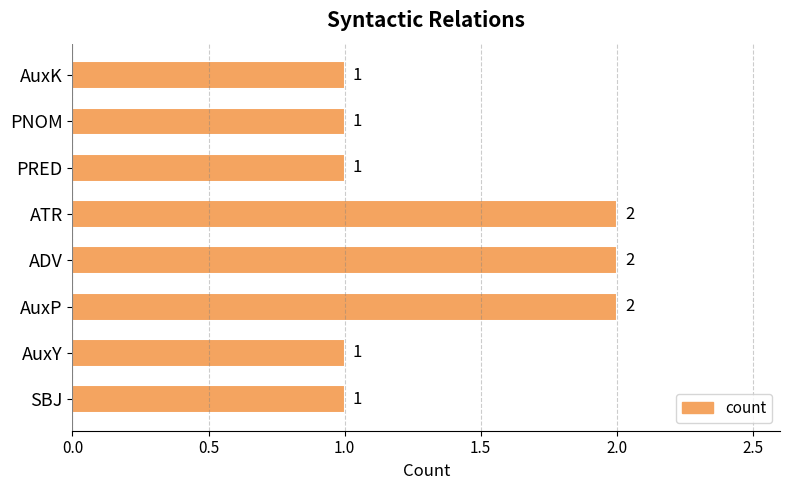

What is the average value?

1